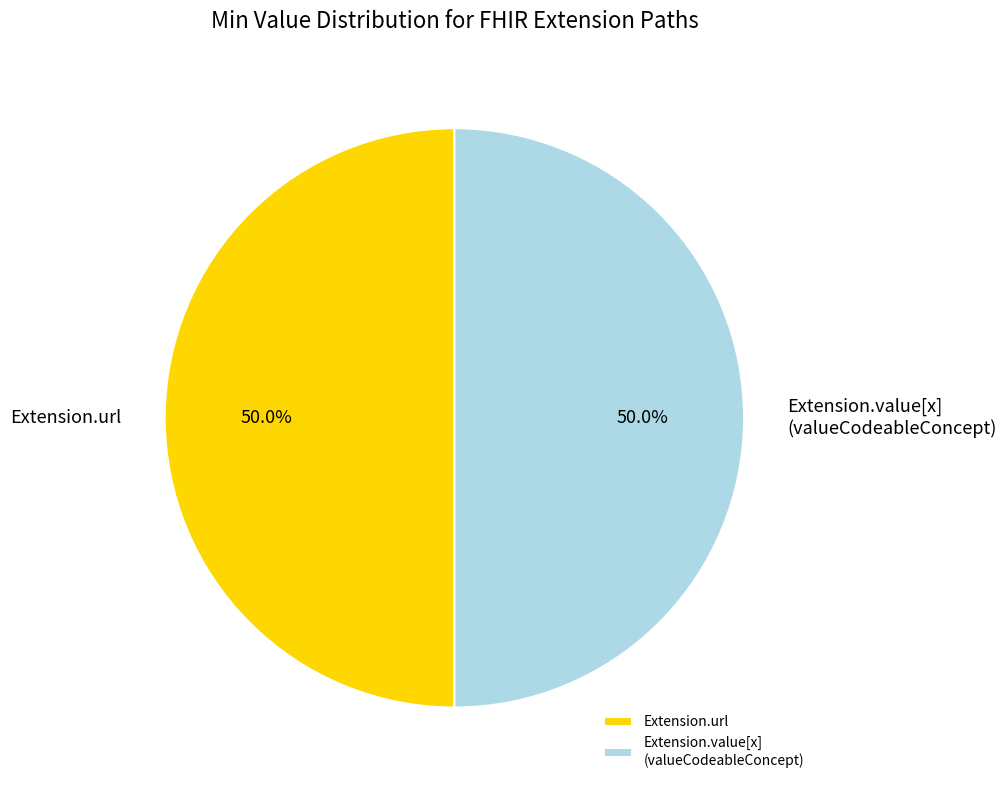

How much of the chart is everything except Extension.value[x] (valueCodeableConcept)?

50.0%